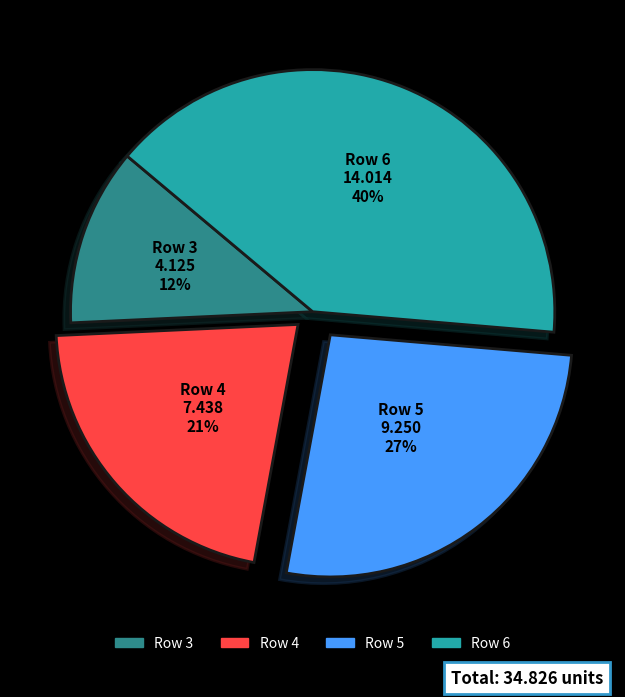

What is the smallest slice in the pie chart?

Row 3